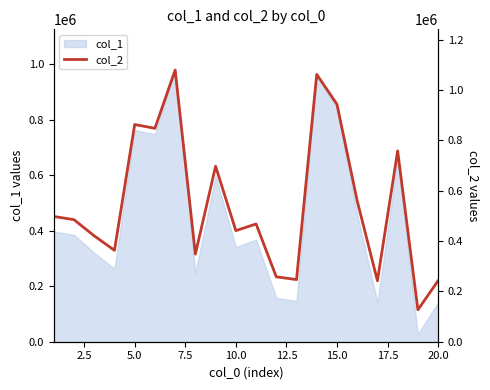

The value of col_1 at 5.0 is 1357084. True or false?

False